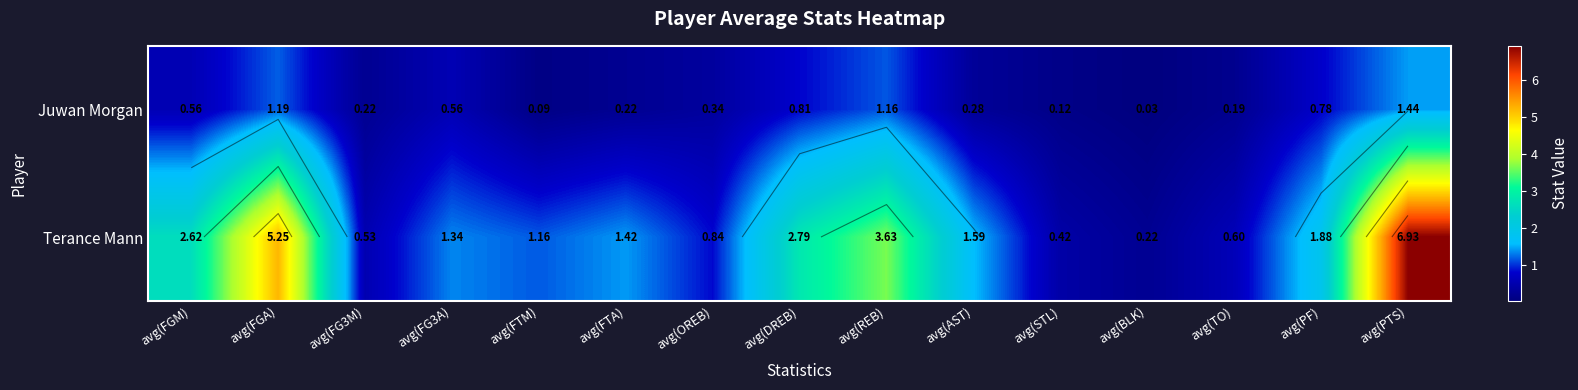

At which label is Juwan Morgan closest to 0?

avg(BLK)